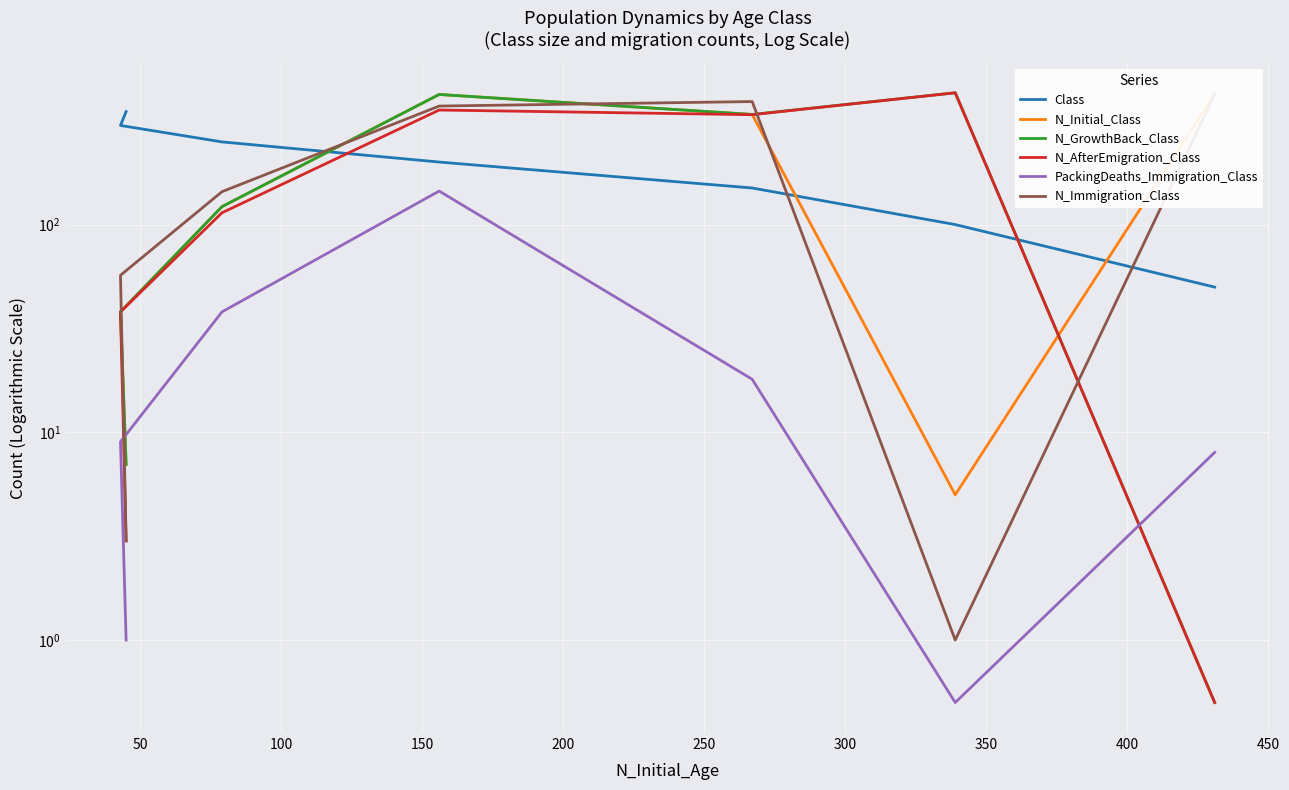

In PackingDeaths_Immigration_Class, how many points are lower than both neighbors (excluding endpoints)?

1